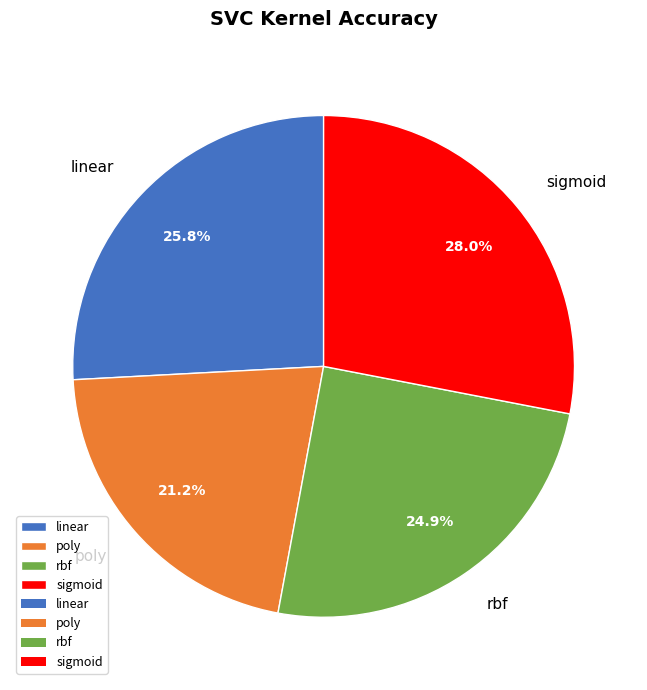

Do rbf and poly together represent more than half of the pie?

No